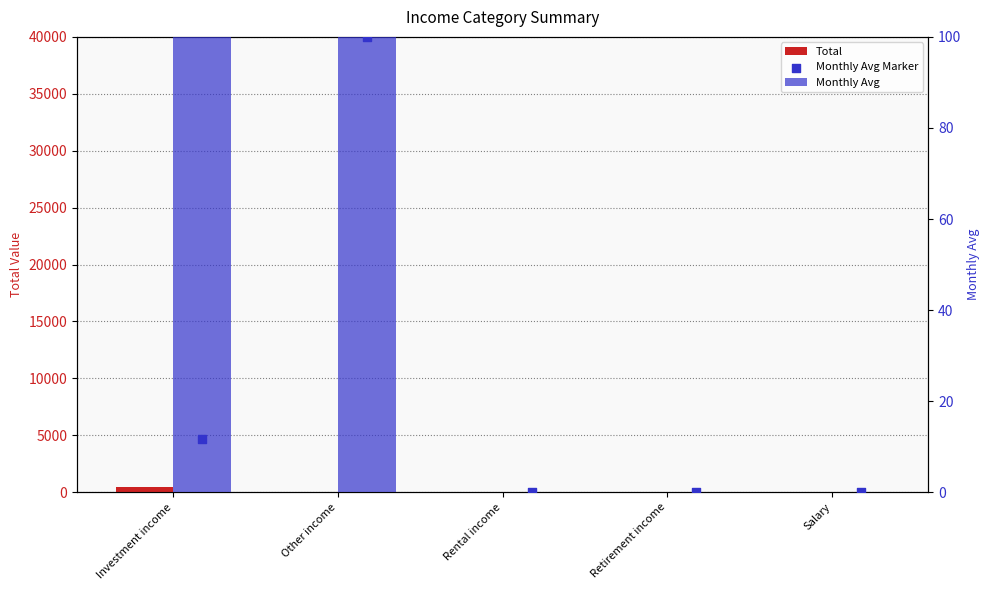

Is the value of Monthly Avg at Investment income greater than the value of Total at Retirement income?

Yes